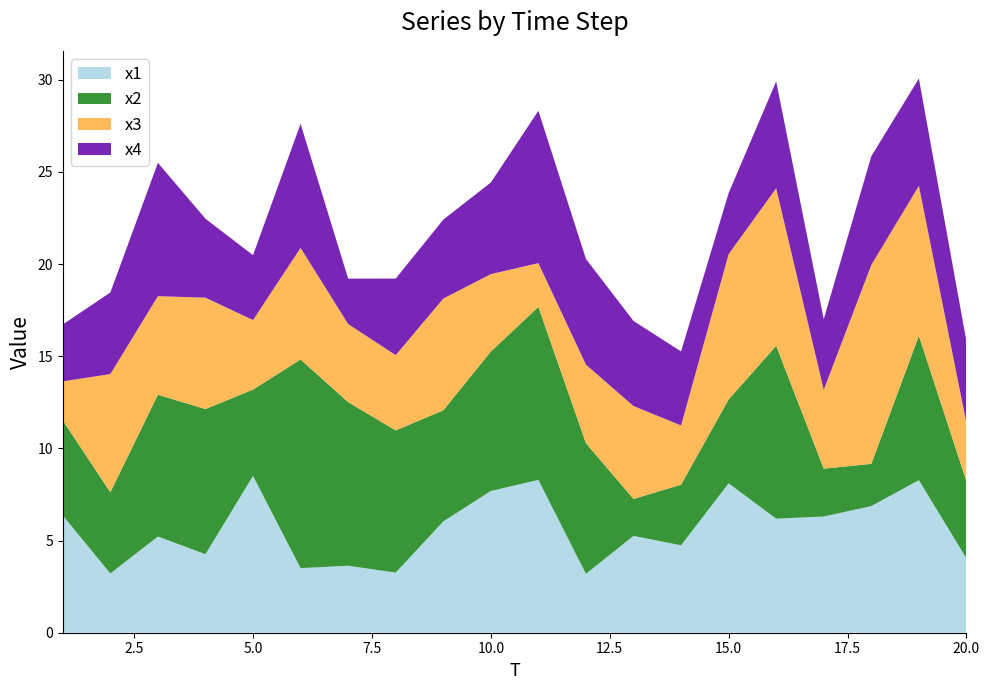

What is the maximum value for x1?

8.5